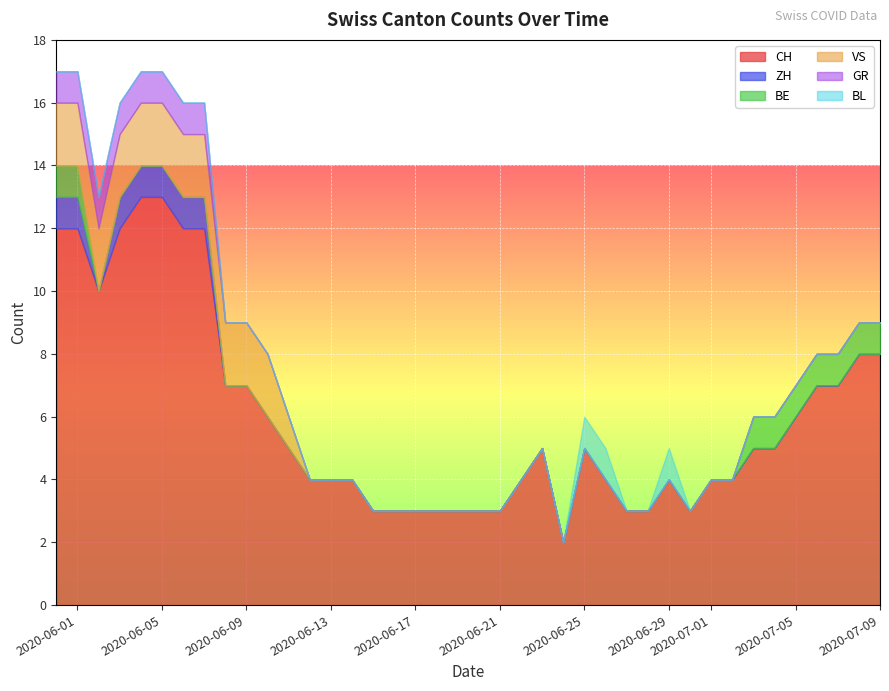

True or false: CH has more than 0 interior local peaks.

True